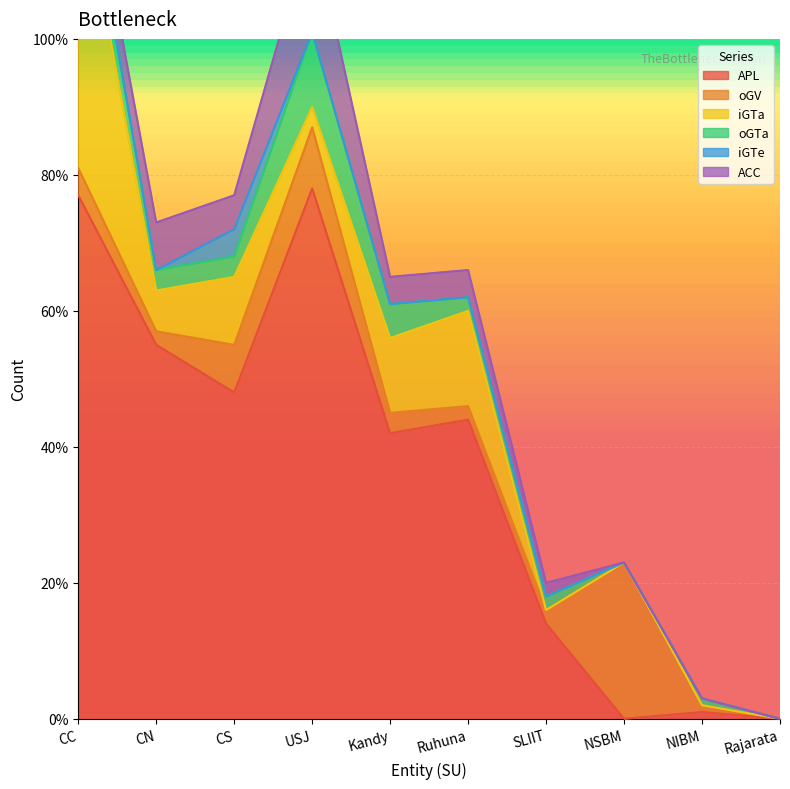

At which category does the chart reach its peak across all series?

USJ